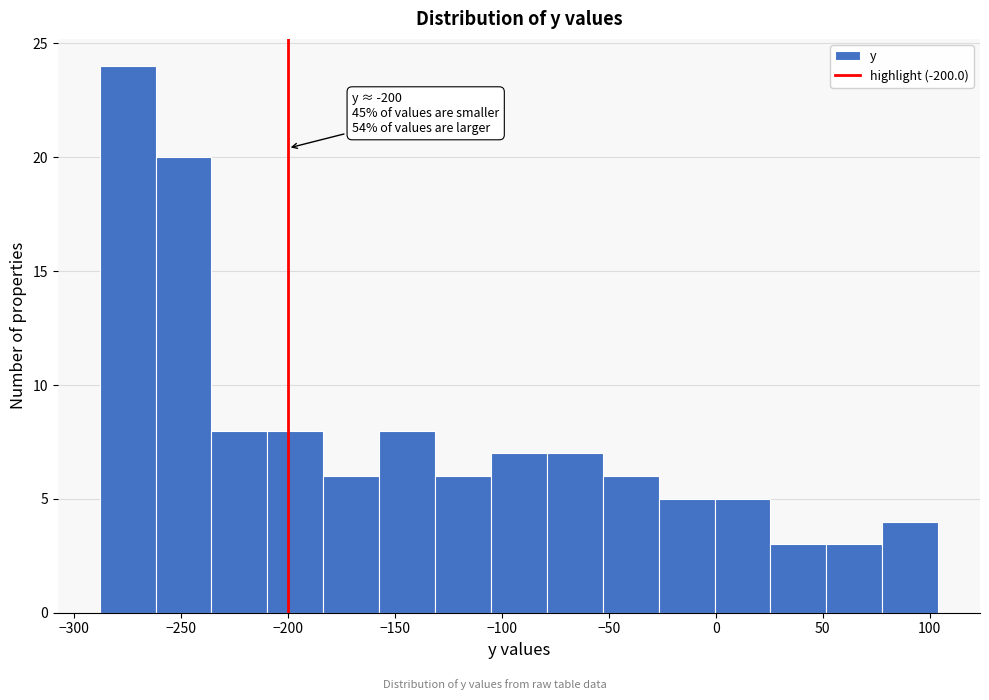

Which range on the x-axis has the tallest bar?

-290 to -260